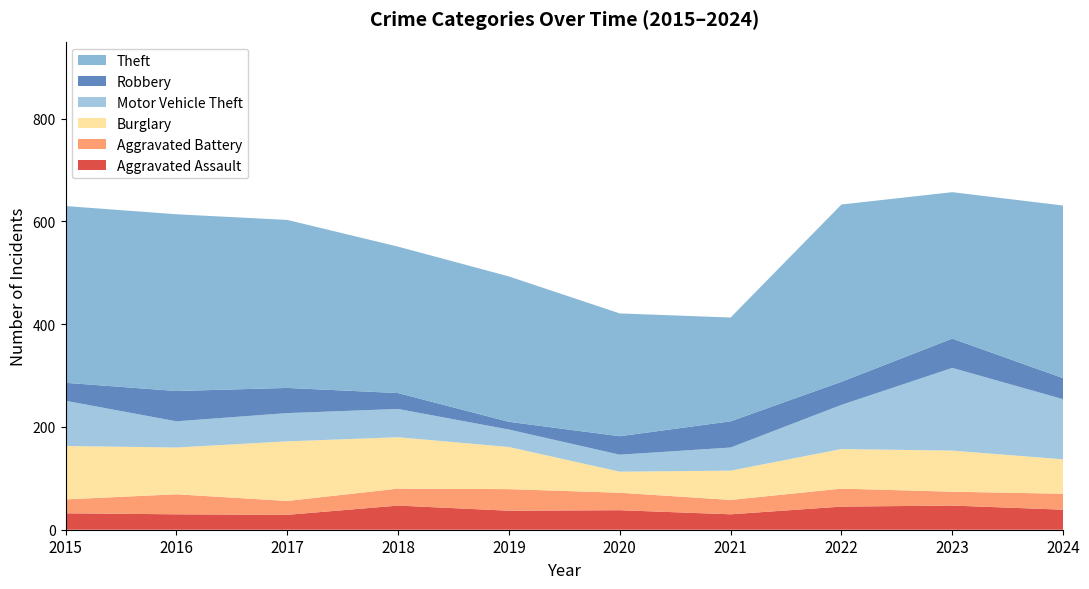

Reading left to right, what are all the values shown in this chart?

Aggravated Assault: 2015=32	2016=30	2017=29	2018=47	2019=37	2020=38	2021=30	2022=45	2023=47	2024=39
Aggravated Battery: 2015=27	2016=39	2017=27	2018=33	2019=42	2020=34	2021=28	2022=35	2023=27	2024=31
Burglary: 2015=104	2016=91	2017=116	2018=100	2019=82	2020=41	2021=57	2022=77	2023=80	2024=67
Motor Vehicle Theft: 2015=88	2016=51	2017=55	2018=55	2019=34	2020=33	2021=45	2022=86	2023=161	2024=117
Robbery: 2015=35	2016=59	2017=49	2018=31	2019=15	2020=36	2021=51	2022=45	2023=57	2024=41
Theft: 2015=344	2016=344	2017=327	2018=285	2019=283	2020=239	2021=202	2022=345	2023=285	2024=336